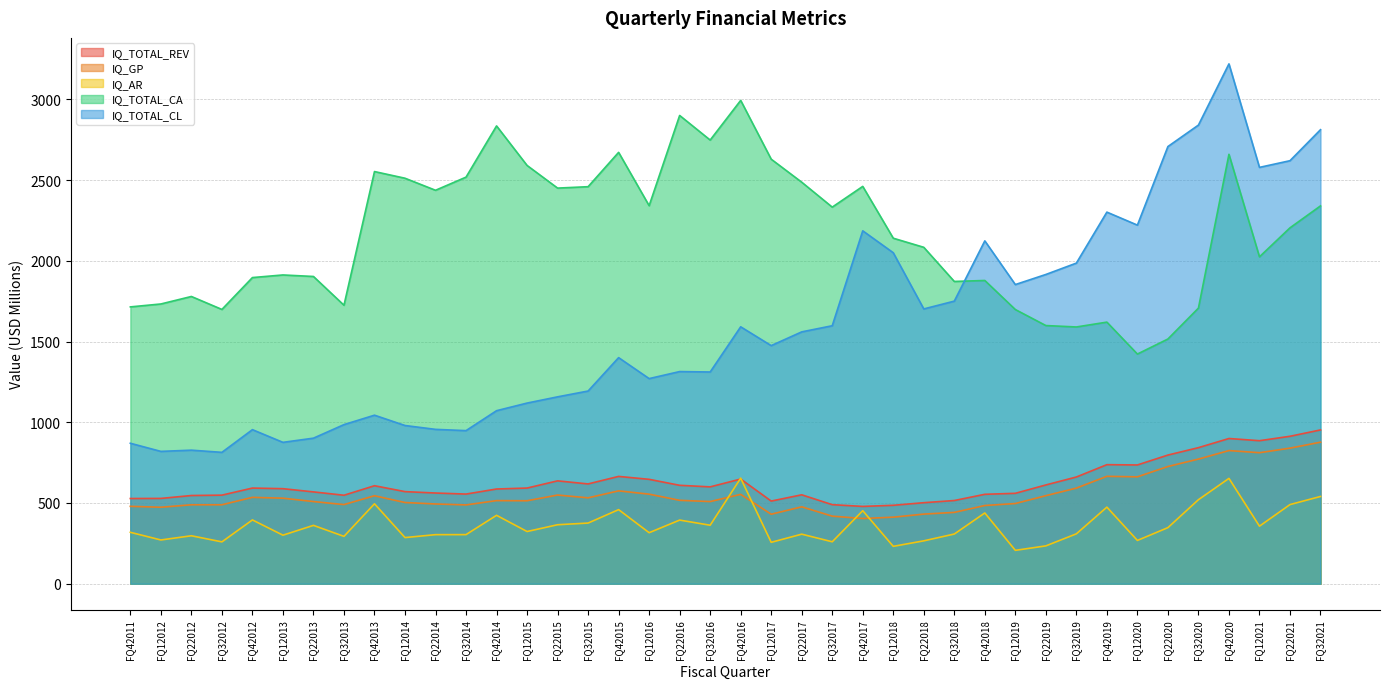

What is the smallest value displayed?

206.7